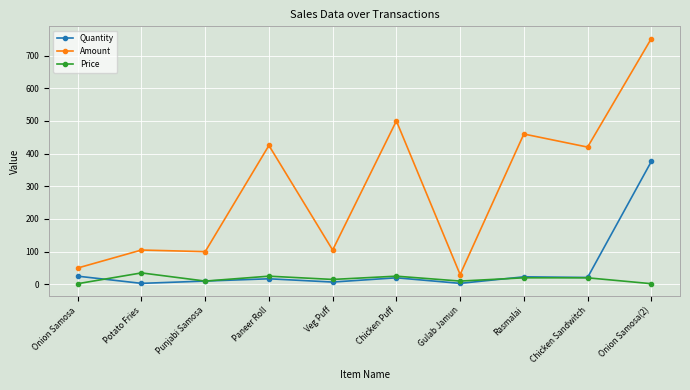

True or false: Price has more than 1 interior local peaks.

True